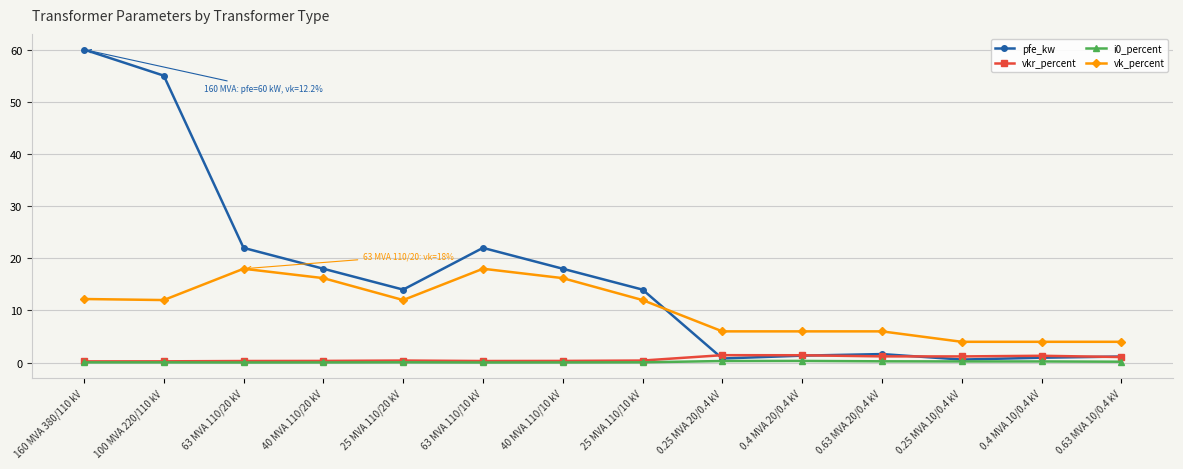

What is the label of the 10th point from the left?

0.4 MVA 20/0.4 kV